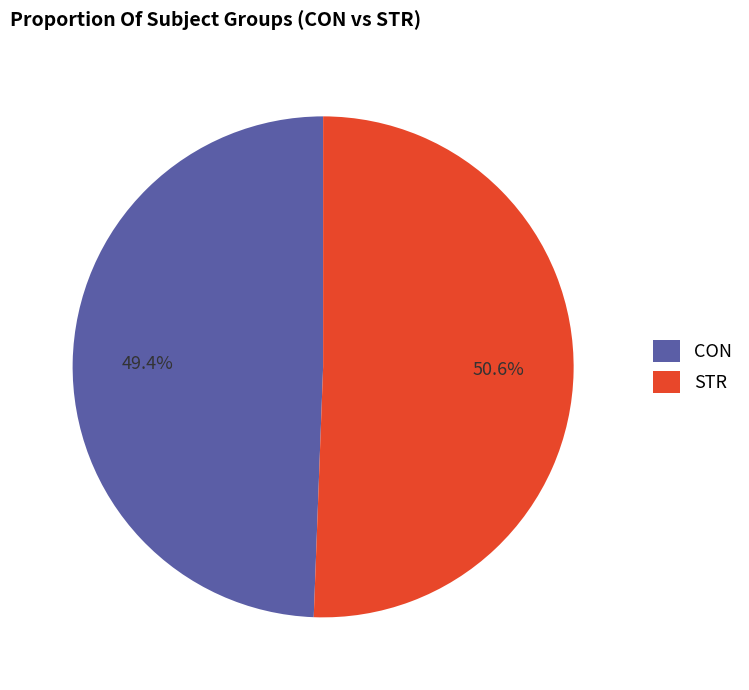

Between STR and CON, which is larger?

STR